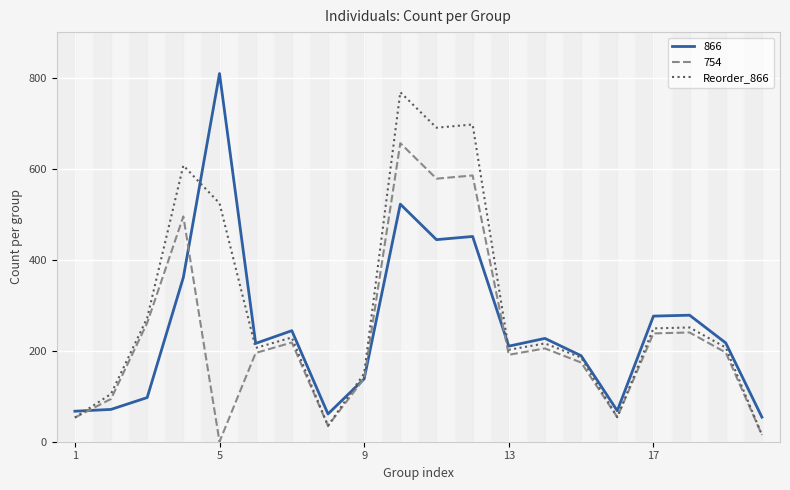

Rank the series by their maximum value, from highest to lowest.

866, Reorder_866, 754